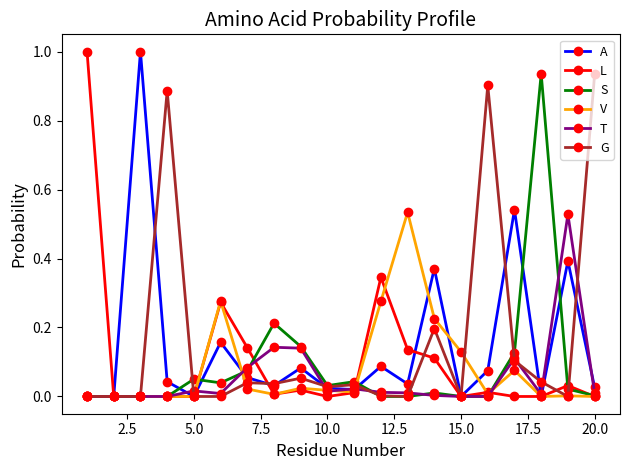

True or false: T has more than 2 points higher than both neighbors.

True